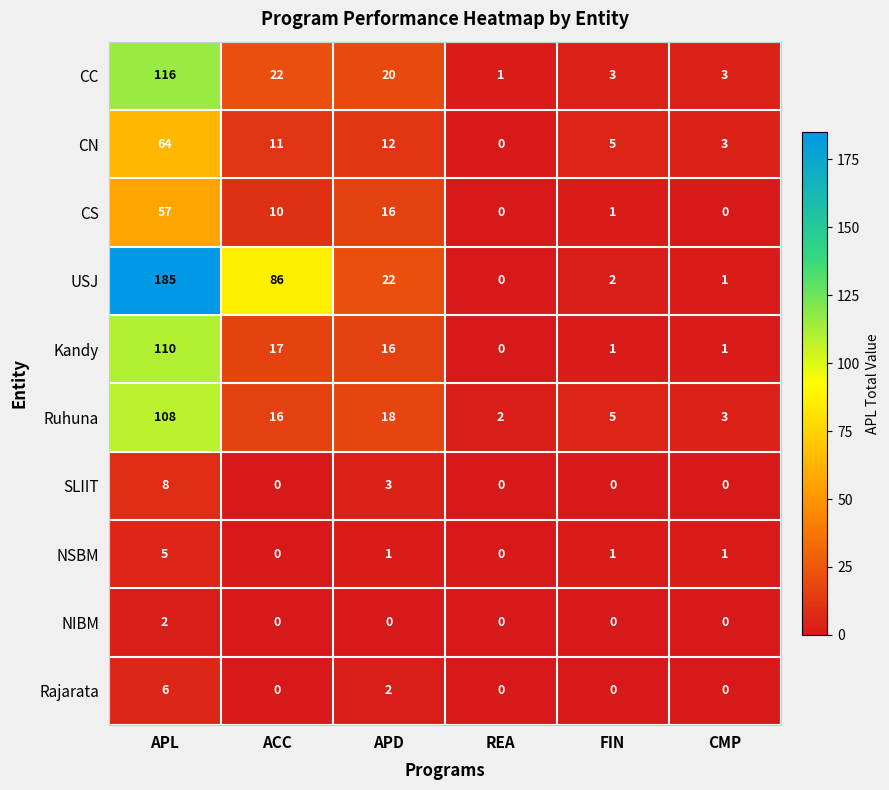

How many values in the CN series are below 11?

3